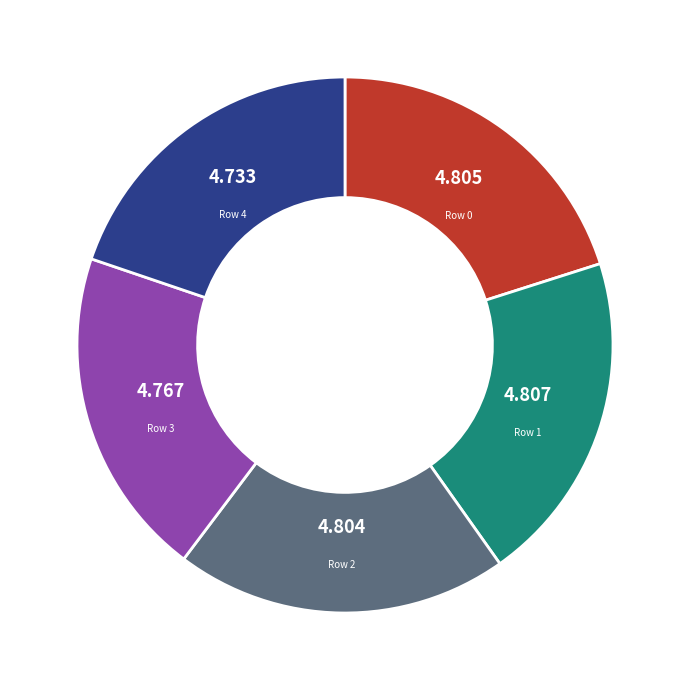

Is there a majority slice in this chart?

No